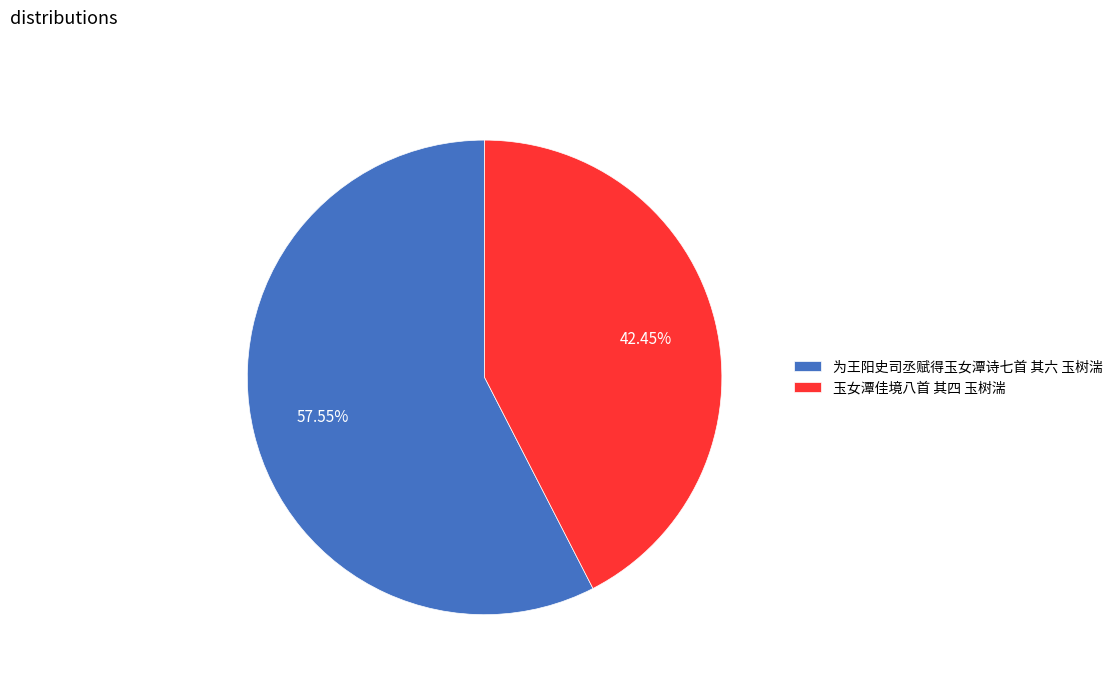

Do 玉女潭佳境八首 其四 玉树湍 and 为王阳史司丞赋得玉女潭诗七首 其六 玉树湍 together represent more than half of the pie?

Yes